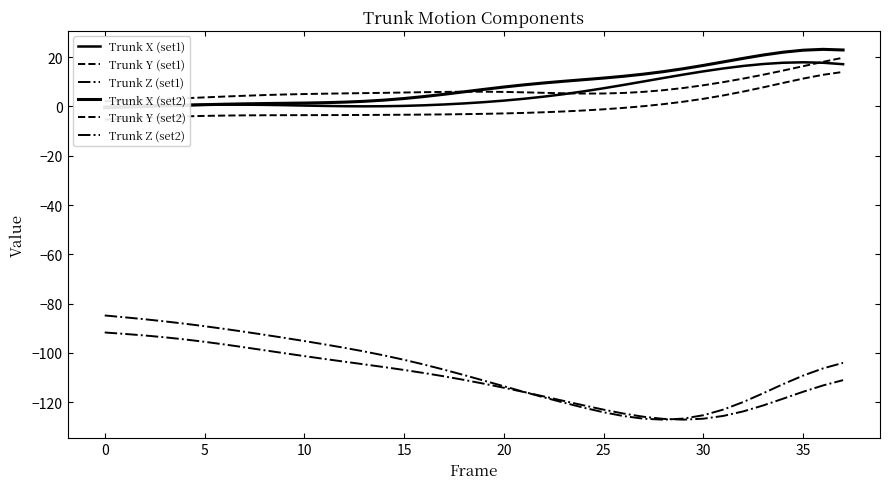

Which series has the widest spread of values?

Trunk Z (set2)